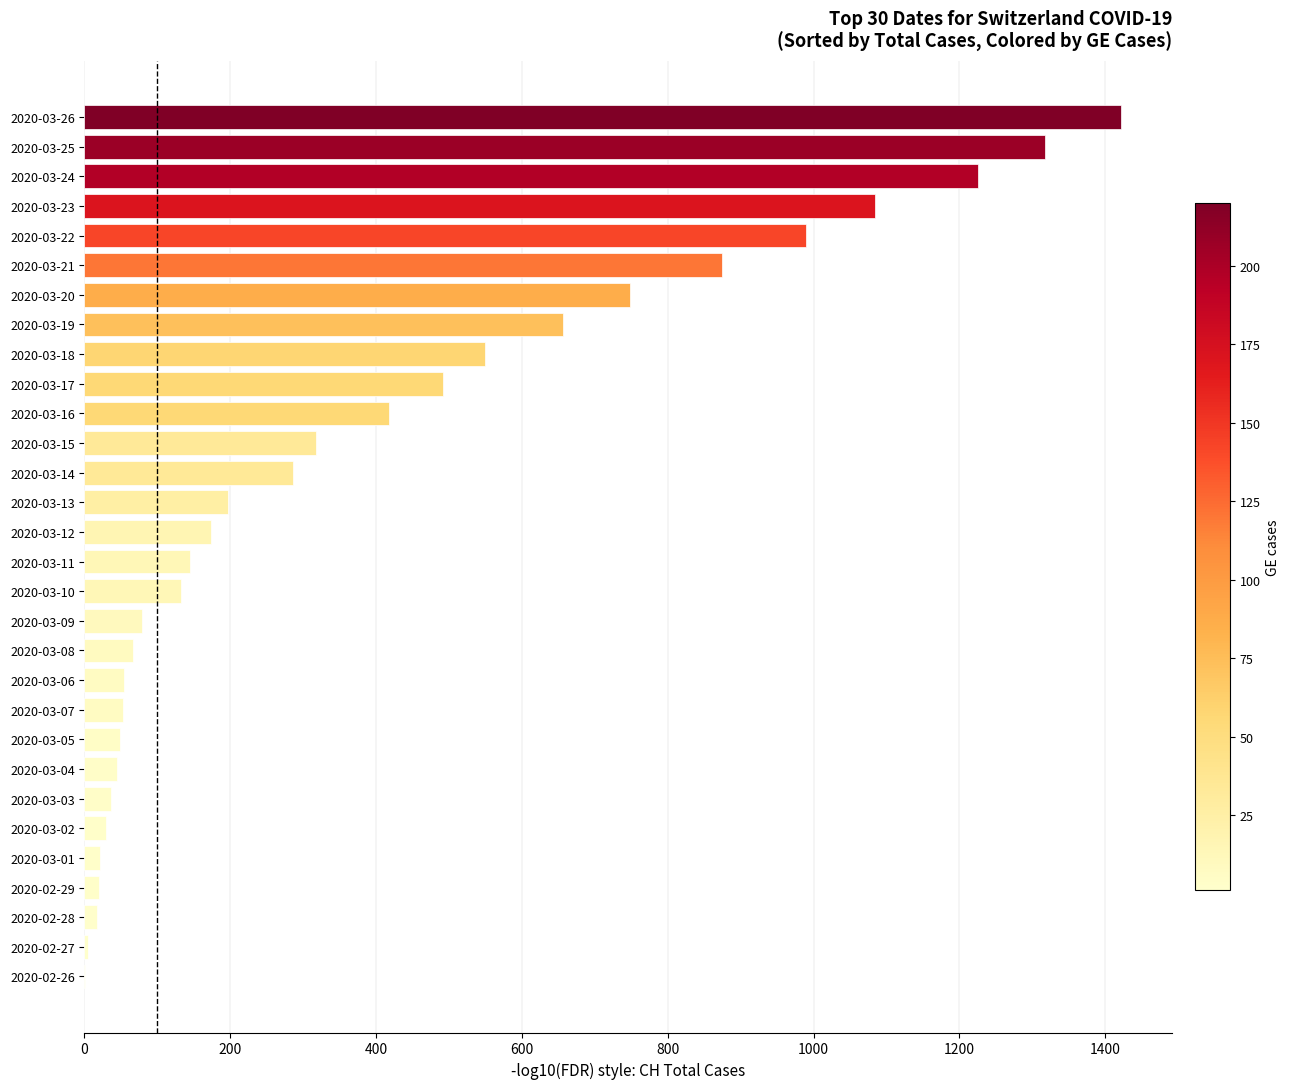

The value at 2020-03-07 is 53. True or false?

True